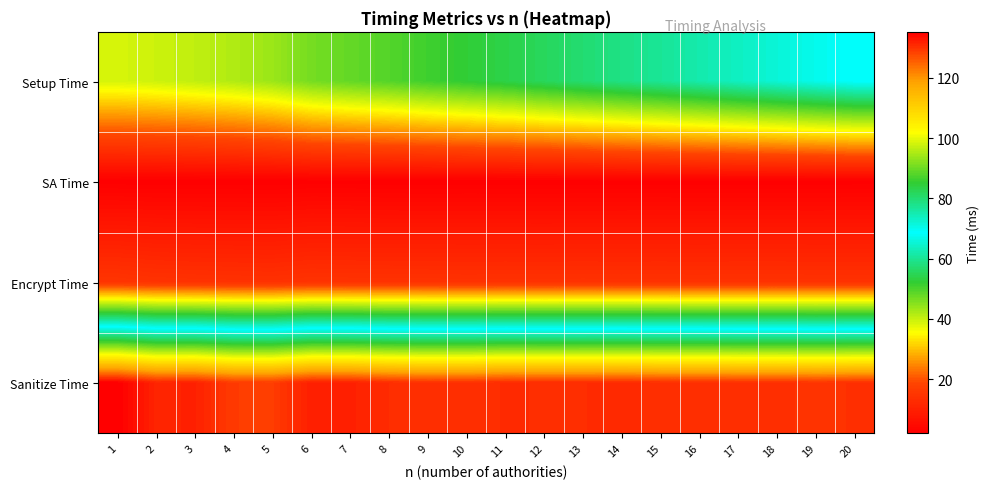

Which series changed the most between 2 and 18?

Setup Time